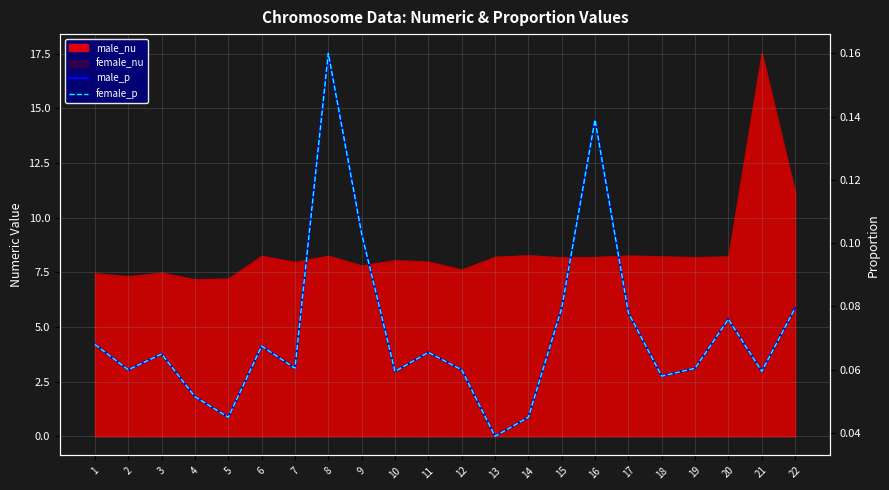

List the labels in order of female_p value, largest first.

8, 16, 9, 15, 22, 17, 20, 1, 6, 11, 3, 7, 19, 2, 12, 10, 21, 18, 4, 5, 14, 13